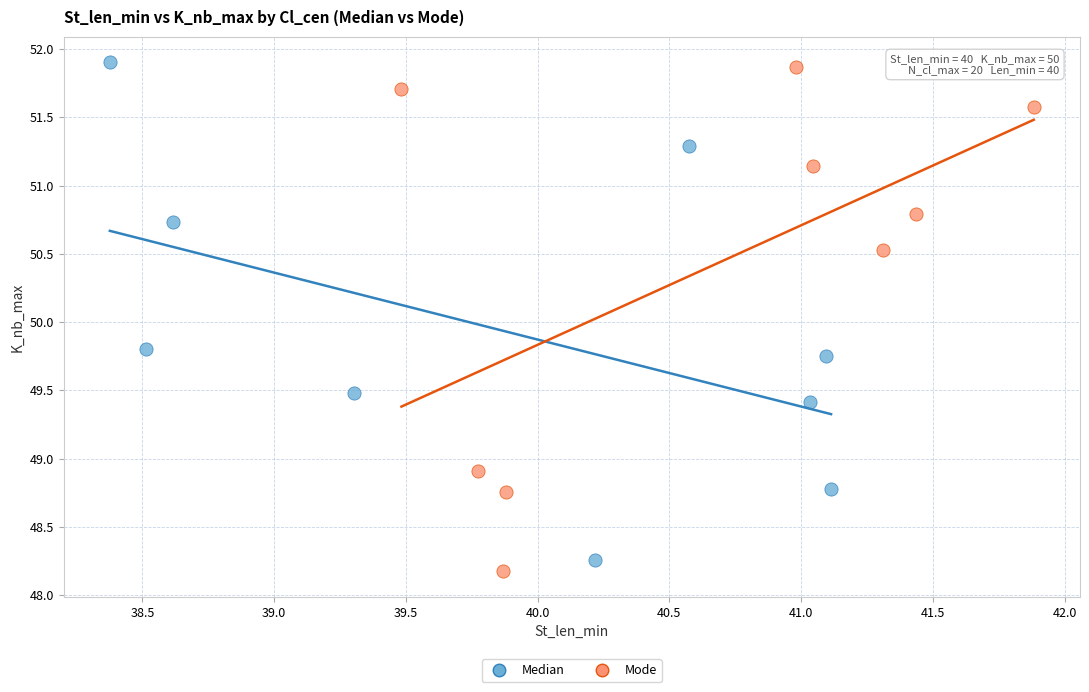

Which series has the largest Y range (max minus min)?

Mode